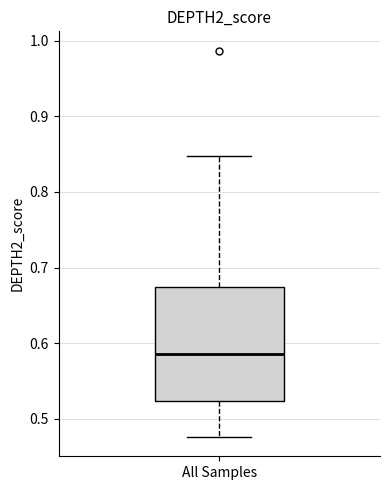

Where is the upper edge of the box for All Samples on the y-axis? The values are not printed on the chart, so give them approximately, as read against the axis.

0.67